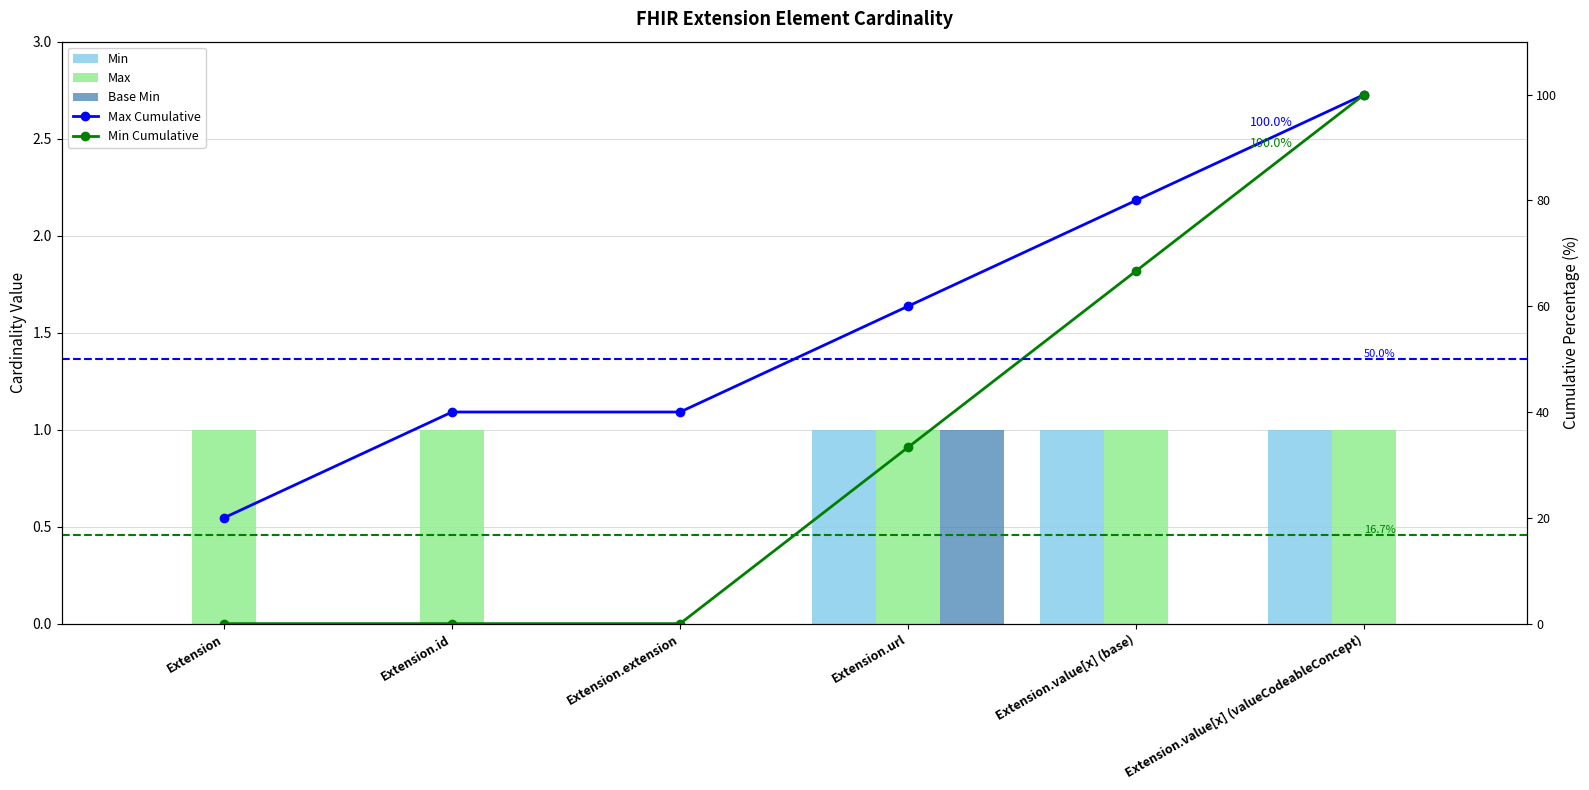

Reading left to right, what are all the values shown in this chart?

Min: Extension=0	Extension.id=0	Extension.extension=0	Extension.url=1	Extension.value[x] (base)=1	Extension.value[x] (valueCodeableConcept)=1
Max: Extension=1	Extension.id=1	Extension.extension=0	Extension.url=1	Extension.value[x] (base)=1	Extension.value[x] (valueCodeableConcept)=1
Base Min: Extension=0	Extension.id=0	Extension.extension=0	Extension.url=1	Extension.value[x] (base)=0	Extension.value[x] (valueCodeableConcept)=0